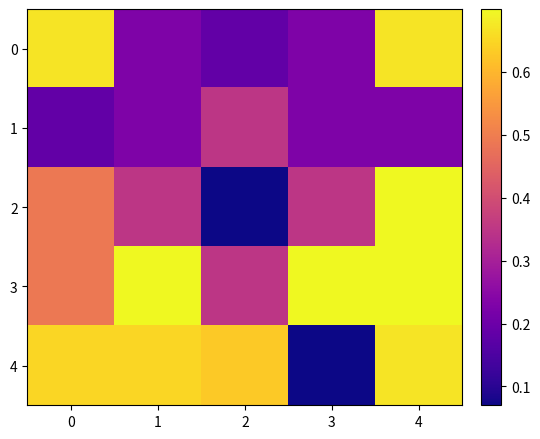

Reading left to right, what are all the values shown in this chart?

0: 0=0.7	1=0.2	2=0.2	3=0.2	4=0.7
1: 0=0.2	1=0.2	2=0.3	3=0.2	4=0.2
2: 0=0.5	1=0.3	2=0.1	3=0.3	4=0.7
3: 0=0.5	1=0.7	2=0.3	3=0.7	4=0.7
4: 0=0.7	1=0.7	2=0.6	3=0.1	4=0.7